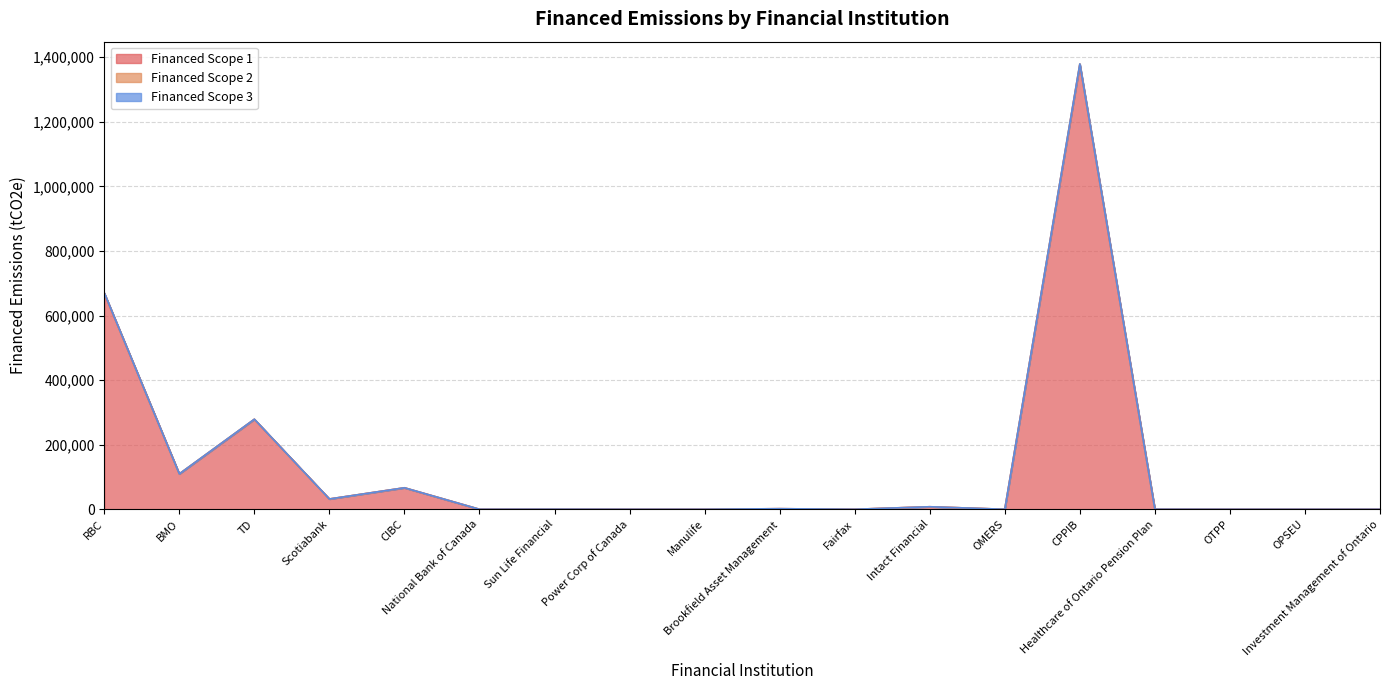

How many values in Financed Scope 2 are above zero?

10